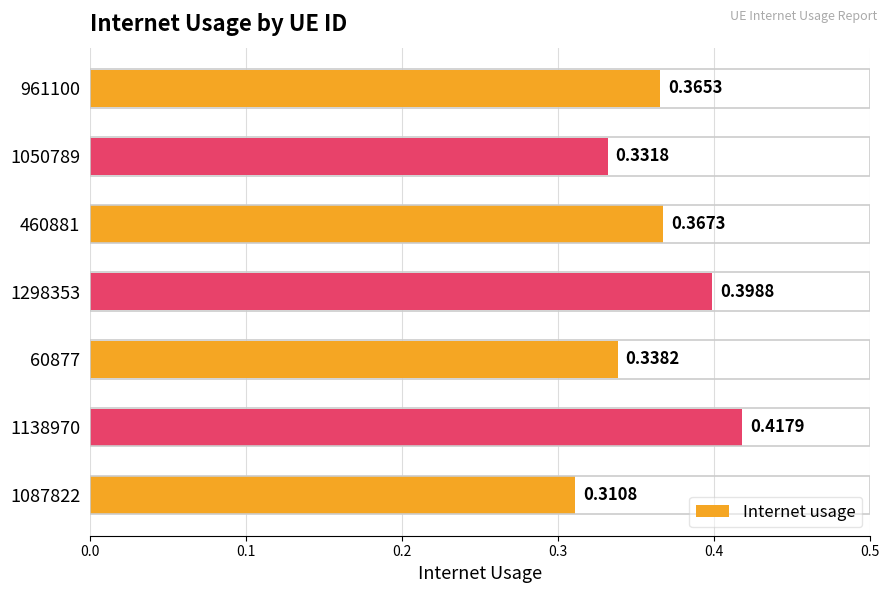

List the labels in order of value, largest first.

1138970, 1298353, 460881, 961100, 60877, 1050789, 1087822